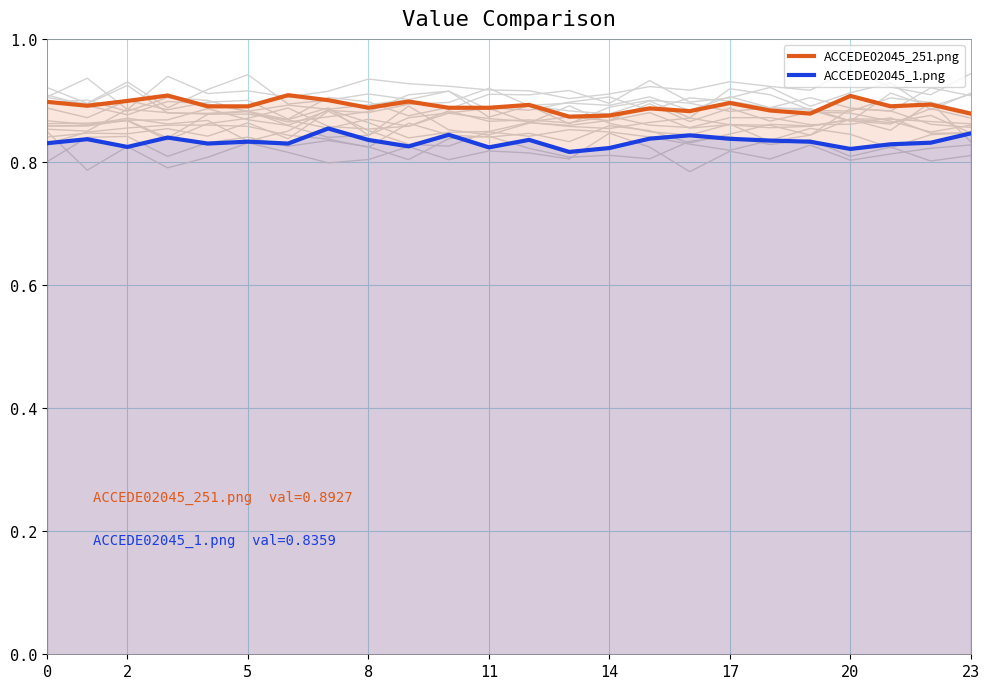

What is the label of the 13th point from the left?

12